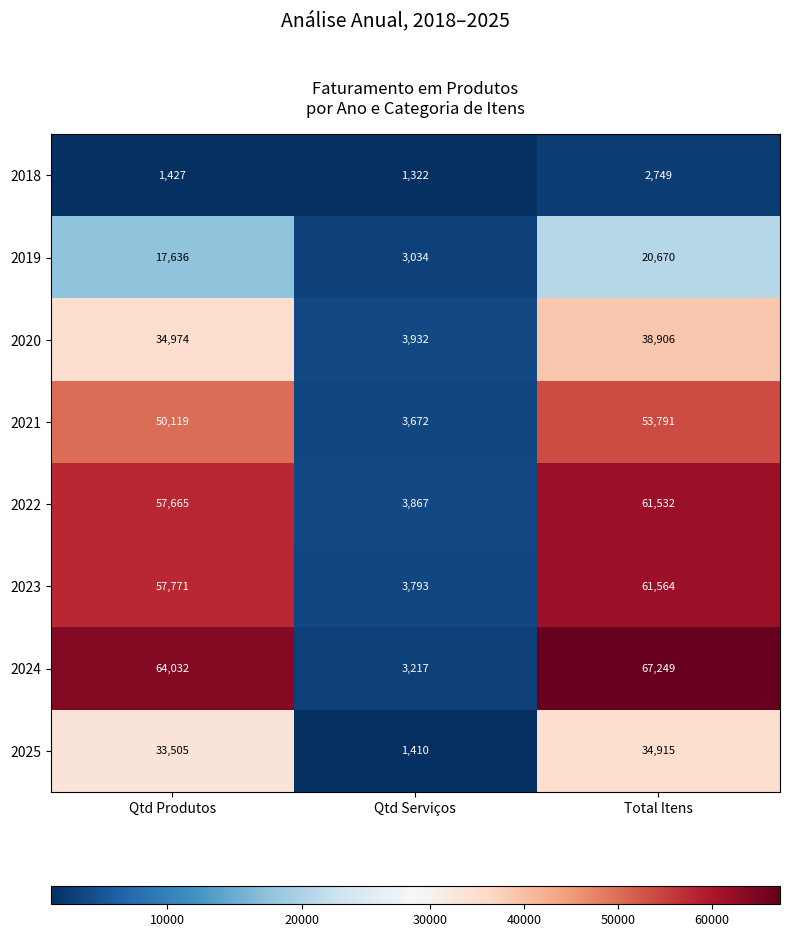

At which label is 2019 closest to 11852?

Qtd Produtos